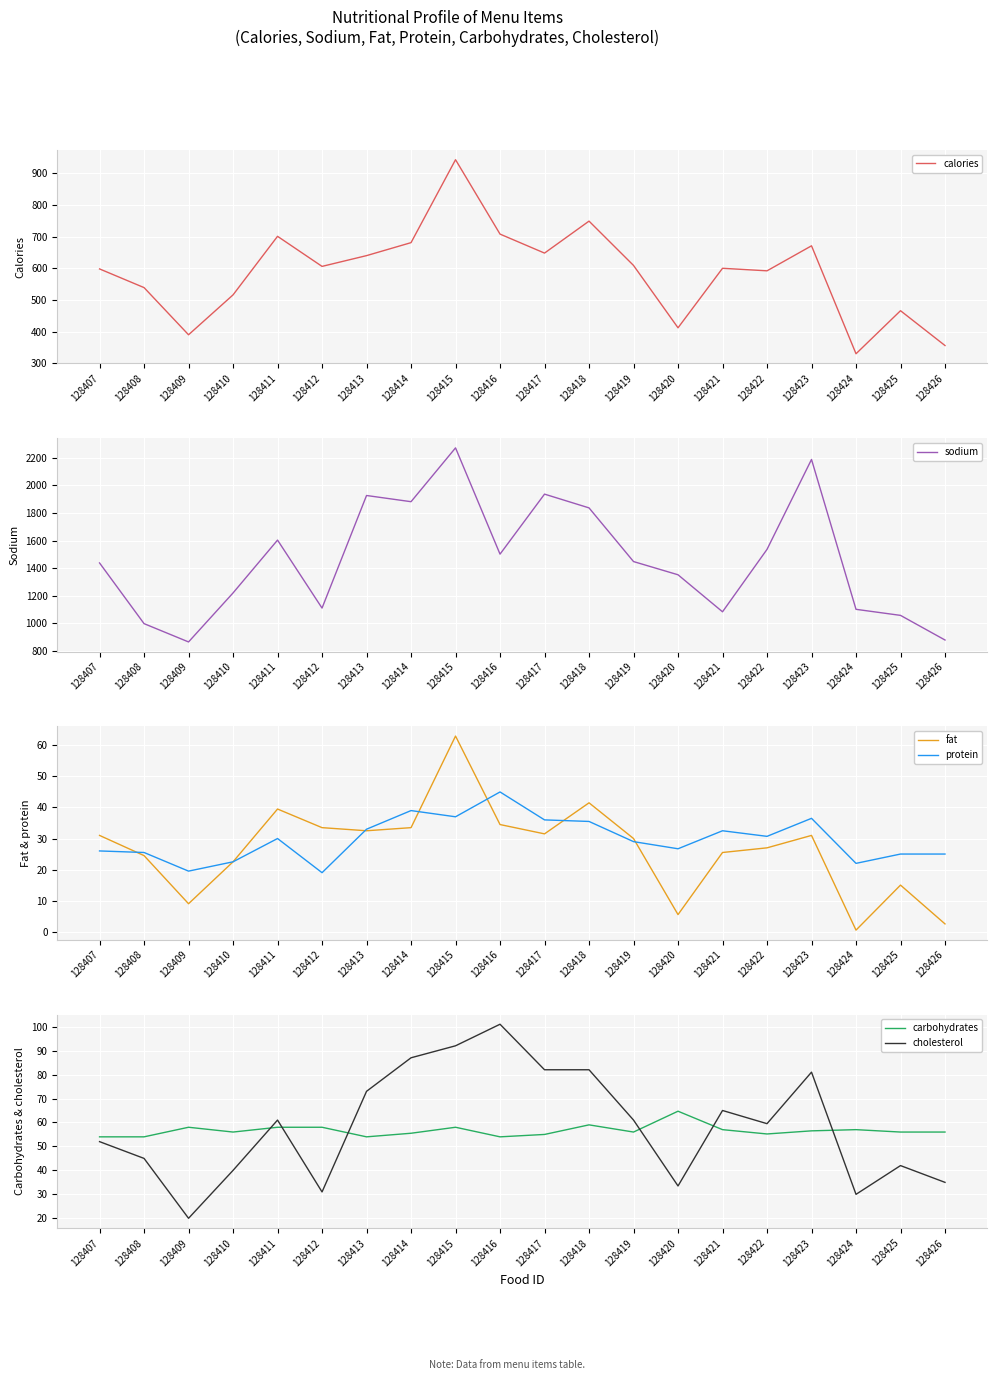

What is the difference between the highest and lowest values at 128409?

854.0